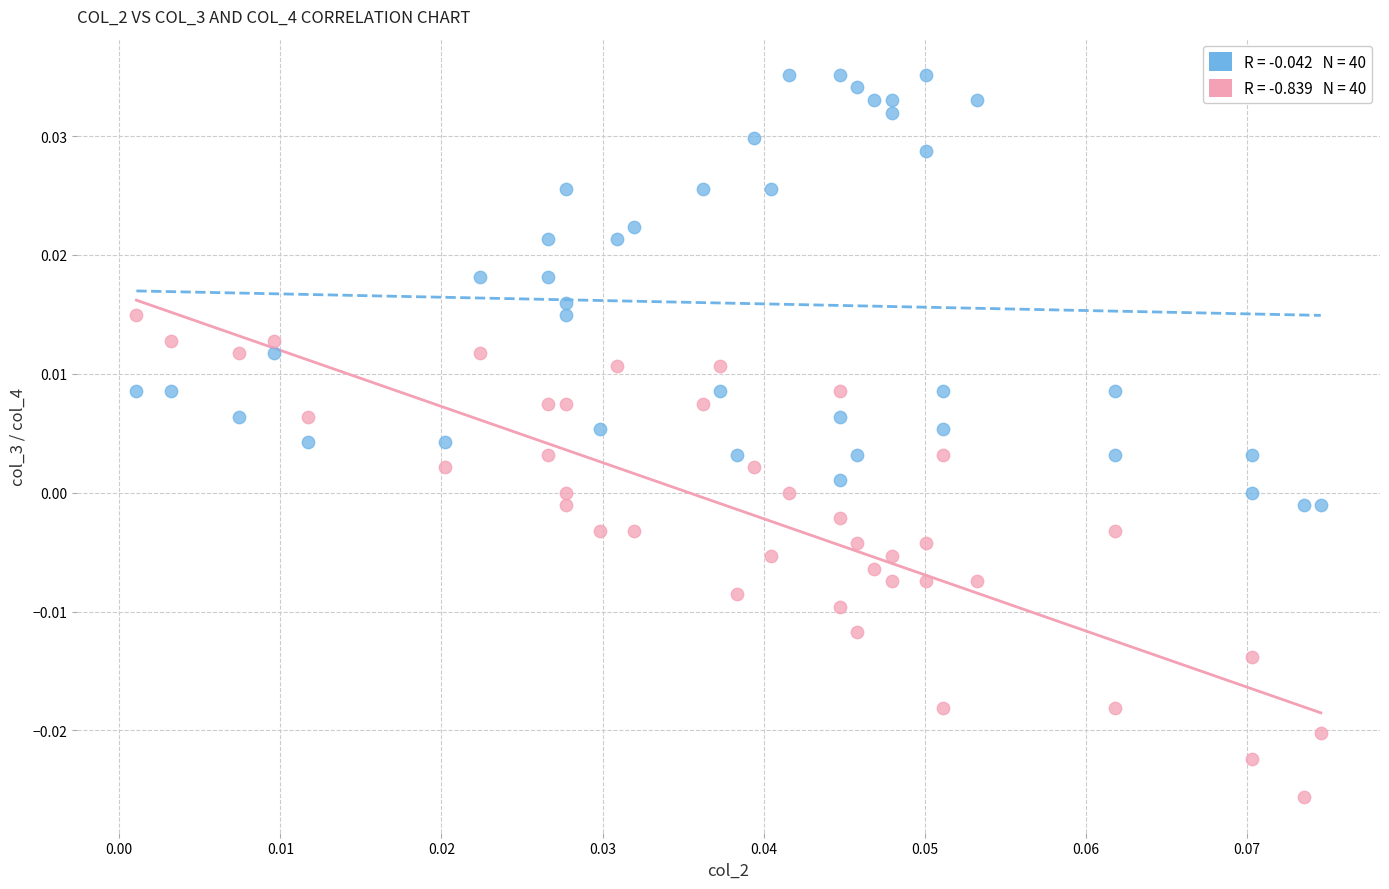

How many data points are displayed?

80